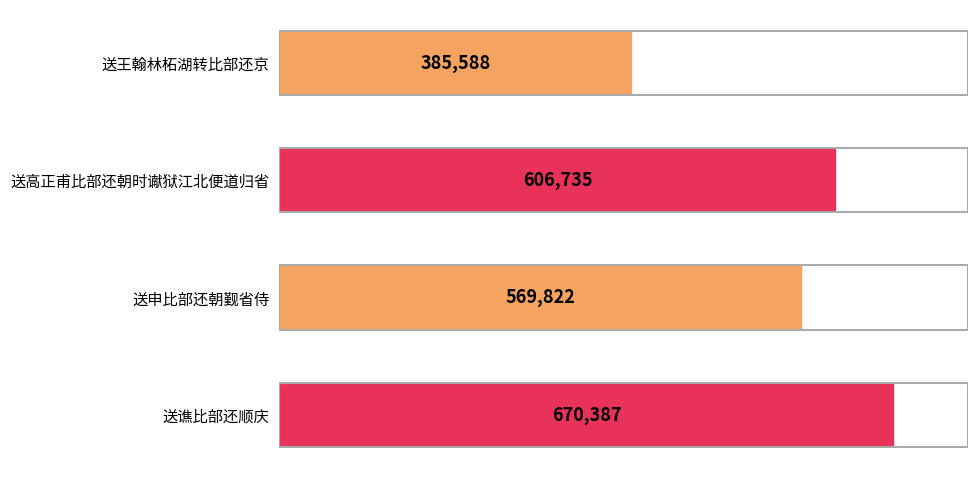

Between 送谯比部还顺庆 and 送高正甫比部还朝时谳狱江北便道归省, which is larger?

送谯比部还顺庆